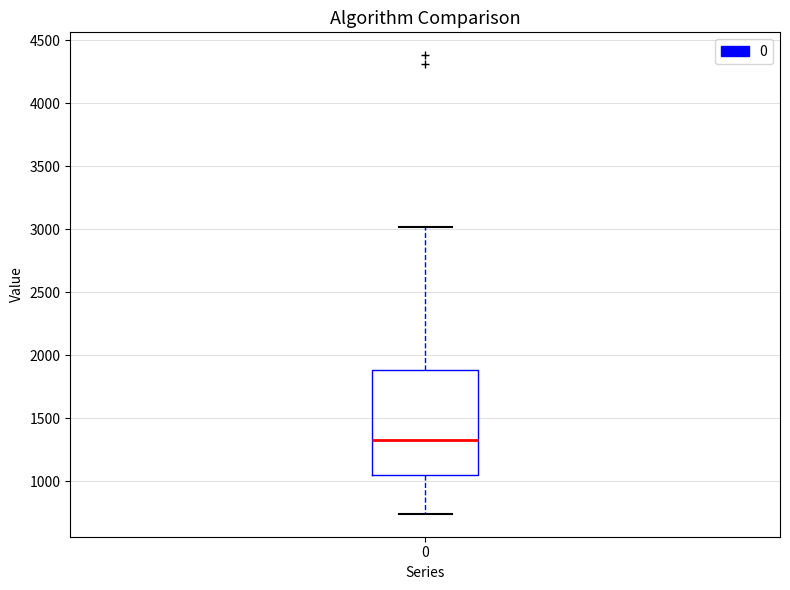

Transcribe this box plot: give where the median line is, the range the box spans, and where the two whiskers end, as read against the y-axis. The values are not printed on the chart, so give them approximately, as read against the axis.

median 1350, box 1050 to 1900, whiskers 750 to 3000